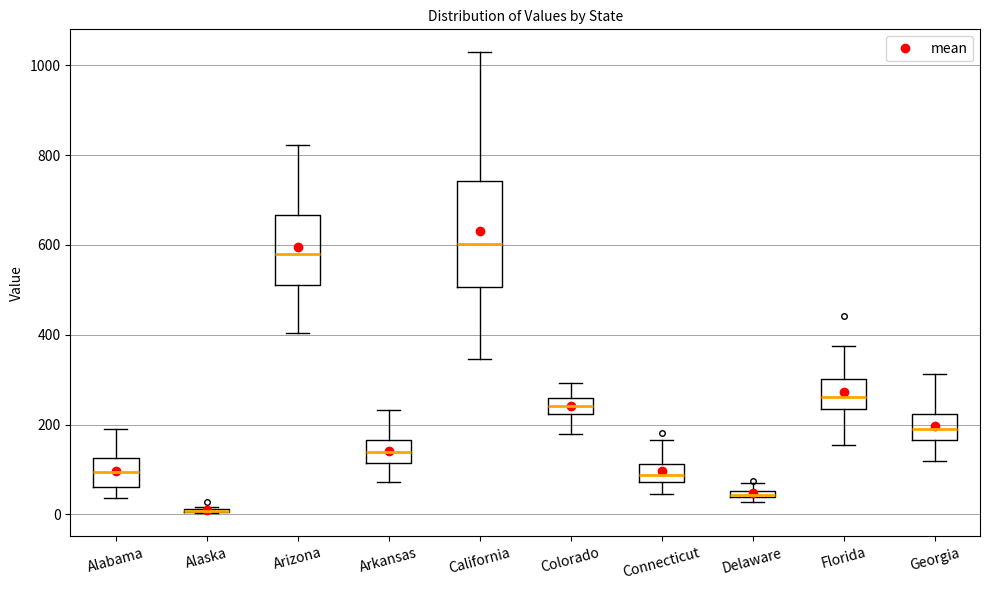

Which box is the tallest, from its lower edge to its upper edge?

California